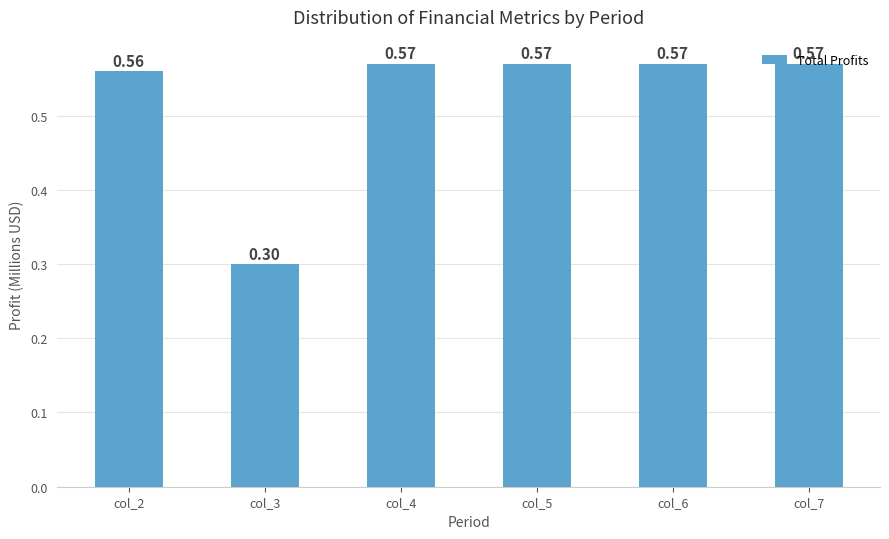

What is the sum of all values?

3.1